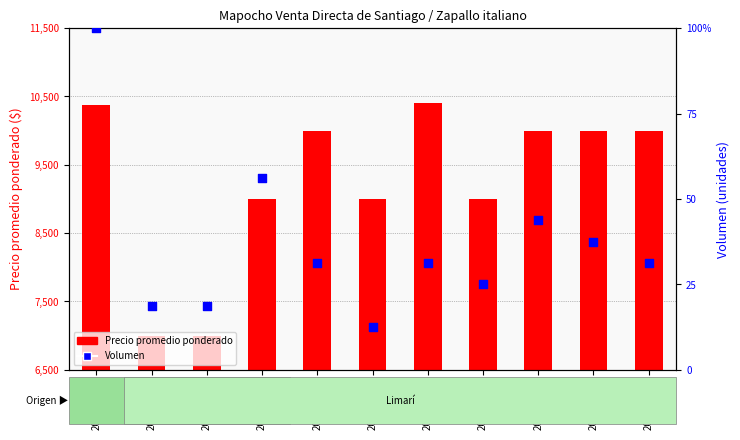

Which series has the widest spread of Y values?

Precio promedio ponderado